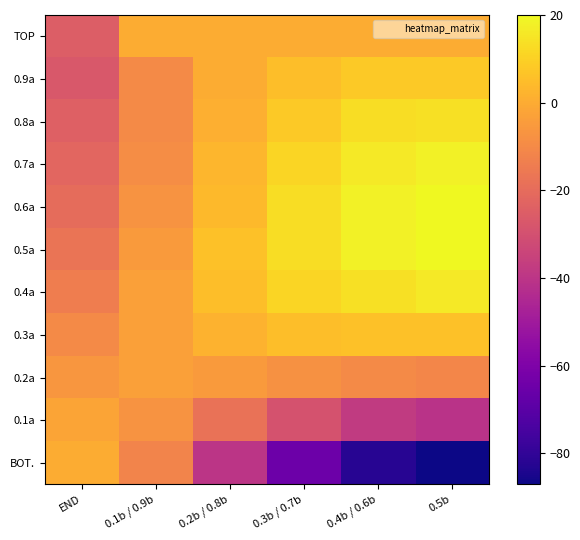

Which series has the widest spread of values?

BOT.